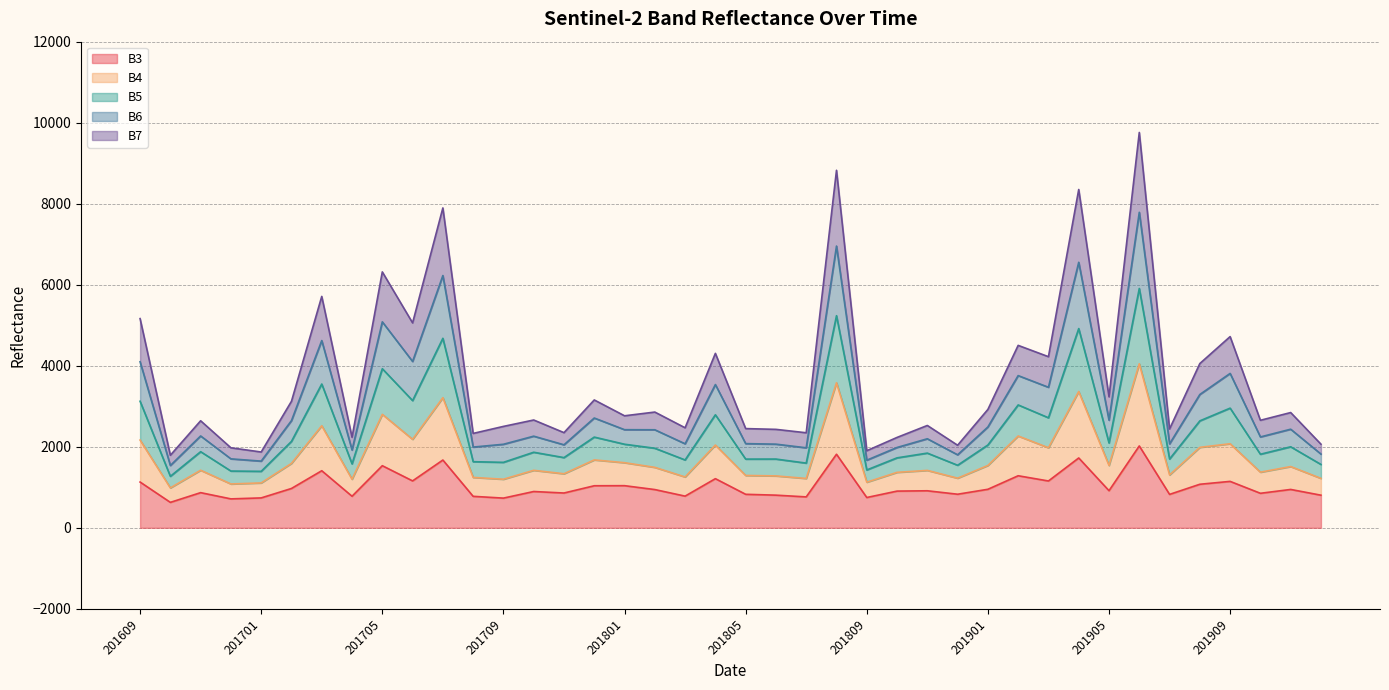

What is the lowest value of the B3 series?

628